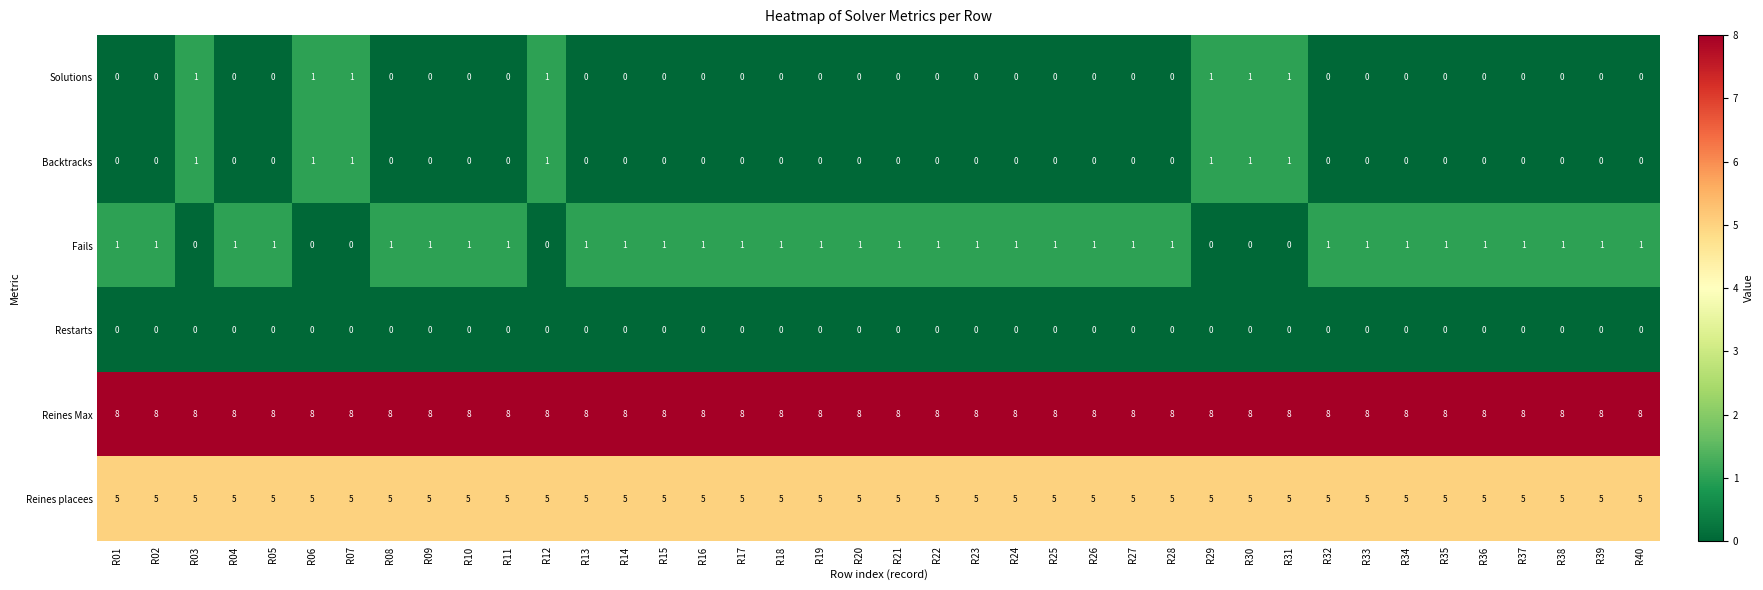

What is the approximate value of Reines placees at R06?

5